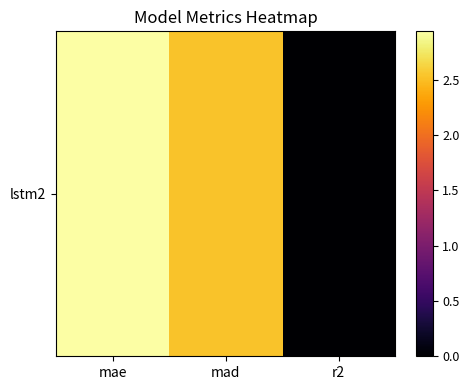

At which category does the chart reach its peak across all series?

mae